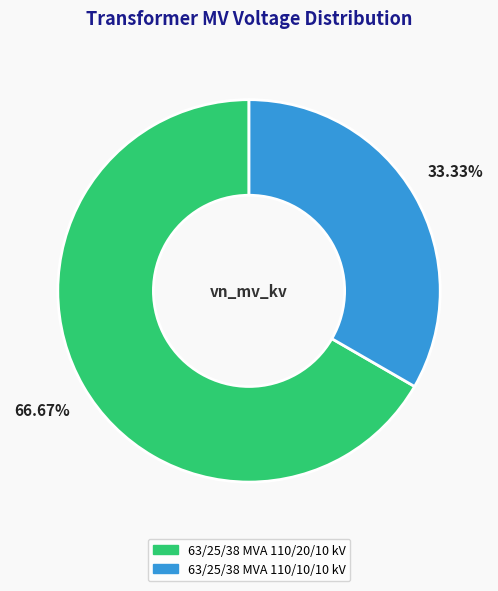

What is the ratio of the value at 63/25/38 MVA 110/20/10 kV to the value at 63/25/38 MVA 110/10/10 kV?

2.0